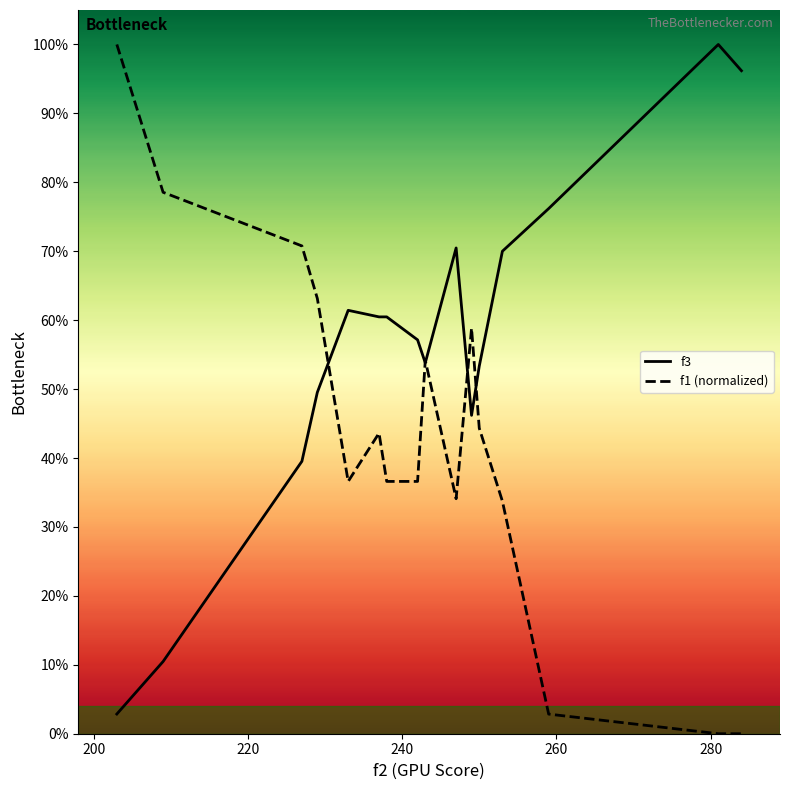

Which series has the largest total across all categories?

f3